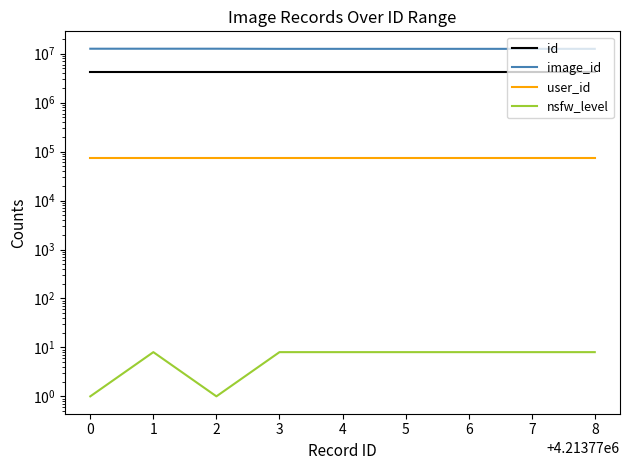

Rank the series by their maximum value, from lowest to highest.

nsfw_level, user_id, id, image_id